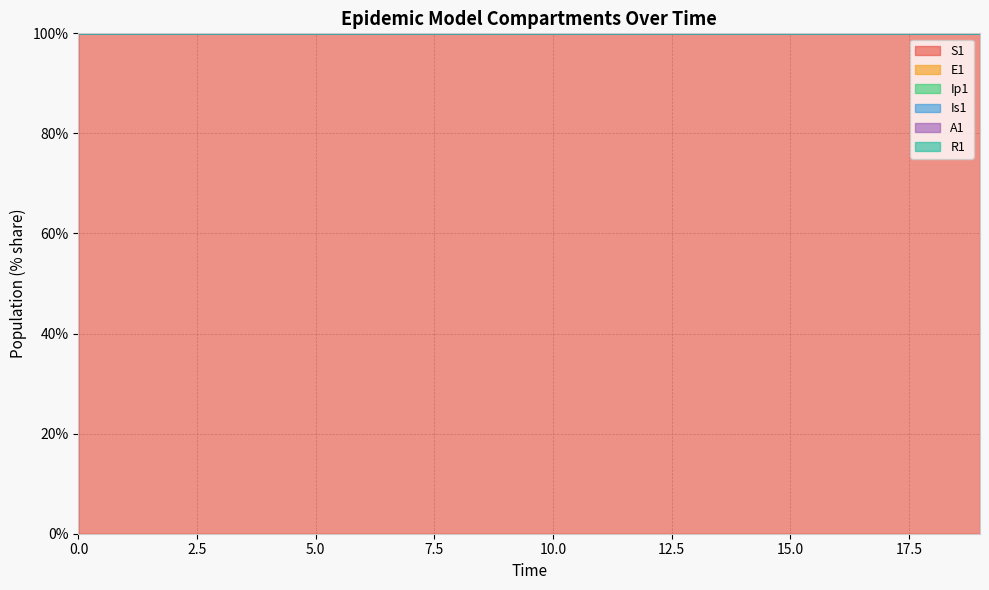

Reading right to left, extract all data points from this chart.

S1: 19=100.0	18=100.0	17=100.0	16=100.0	15=100.0	14=100.0	13=100.0	12=100.0	11=100.0	10=100.0	9=100.0	8=100.0	7=100.0	6=100.0	5=100.0	4=100.0	3=100.0	2=100.0	1=100.0	0=100.0
E1: 19=100.0	18=100.0	17=100.0	16=100.0	15=100.0	14=100.0	13=100.0	12=100.0	11=100.0	10=100.0	9=100.0	8=100.0	7=100.0	6=100.0	5=100.0	4=100.0	3=100.0	2=100.0	1=100.0	0=100.0
Ip1: 19=100.0	18=100.0	17=100.0	16=100.0	15=100.0	14=100.0	13=100.0	12=100.0	11=100.0	10=100.0	9=100.0	8=100.0	7=100.0	6=100.0	5=100.0	4=100.0	3=100.0	2=100.0	1=100.0	0=100.0
Is1: 19=100.0	18=100.0	17=100.0	16=100.0	15=100.0	14=100.0	13=100.0	12=100.0	11=100.0	10=100.0	9=100.0	8=100.0	7=100.0	6=100.0	5=100.0	4=100.0	3=100.0	2=100.0	1=100.0	0=100.0
A1: 19=100.0	18=100.0	17=100.0	16=100.0	15=100.0	14=100.0	13=100.0	12=100.0	11=100.0	10=100.0	9=100.0	8=100.0	7=100.0	6=100.0	5=100.0	4=100.0	3=100.0	2=100.0	1=100.0	0=100.0